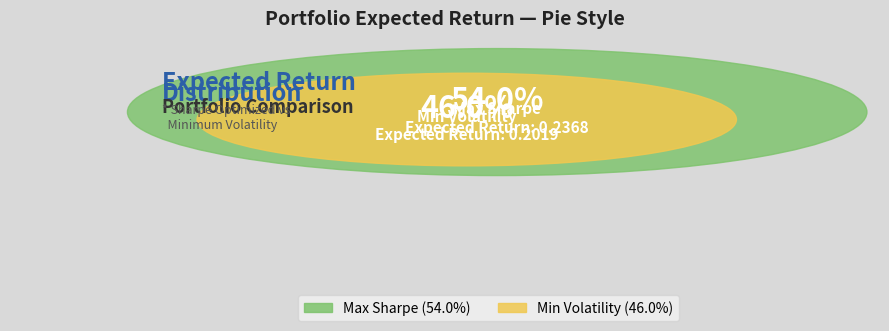

Is there any slice that represents more than half of the pie?

Yes